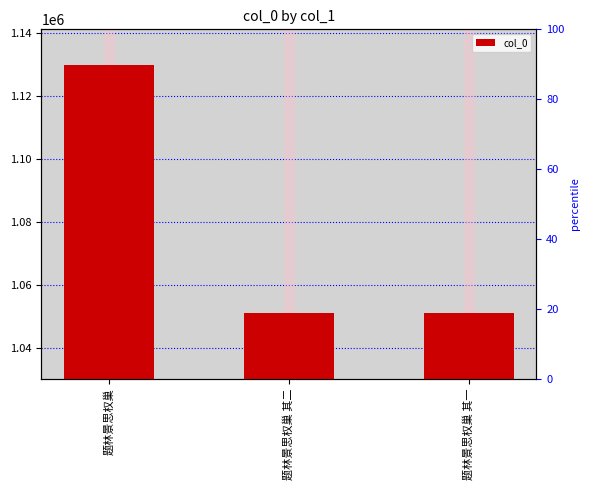

What is the difference between the values at 题林景思权巢 其二 and 题林景思权巢 其一?

1